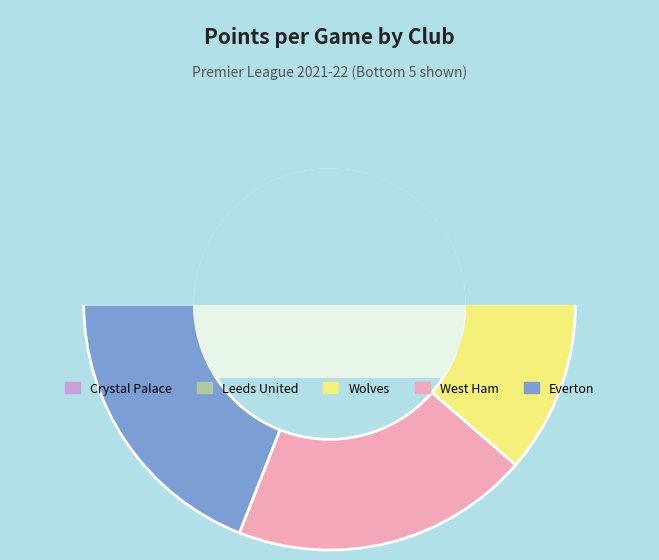

How many segments does this pie chart have?

5